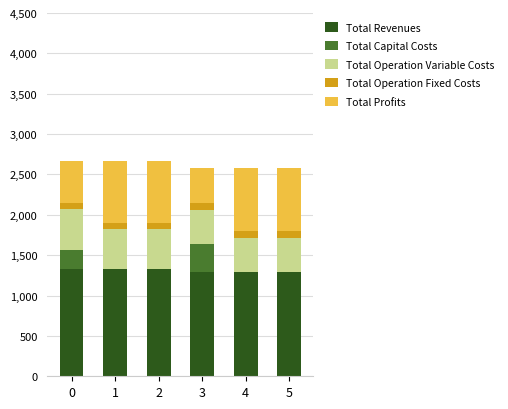

What are all the series names shown in the legend?

Total Revenues, Total Capital Costs, Total Operation Variable Costs, Total Operation Fixed Costs, Total Profits